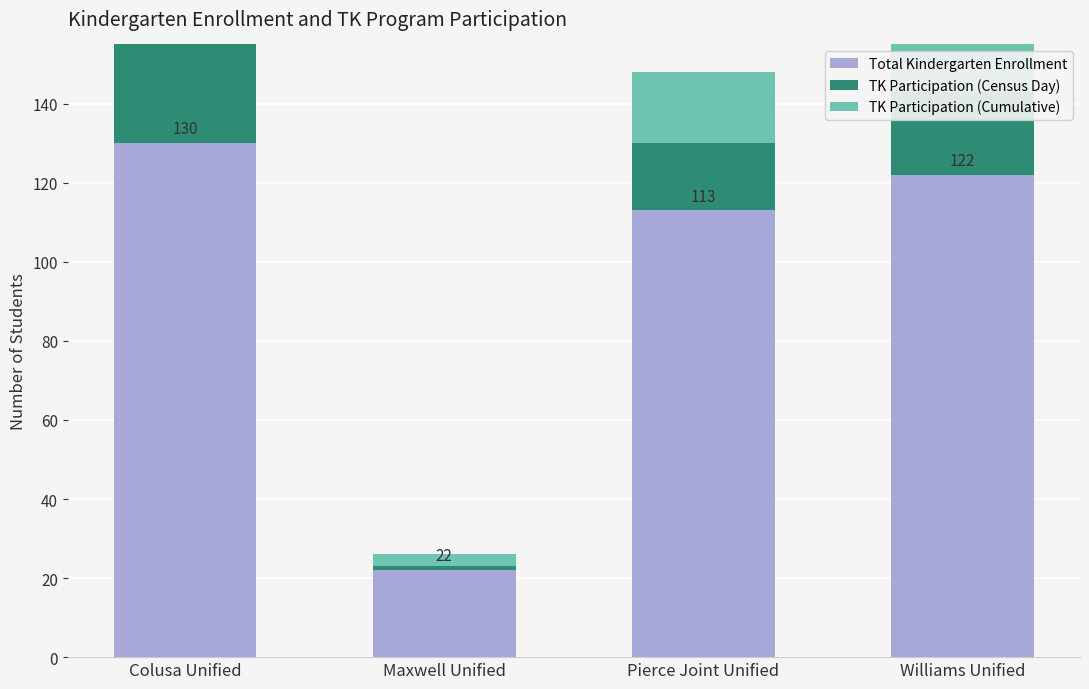

What position from the left is Colusa Unified?

1